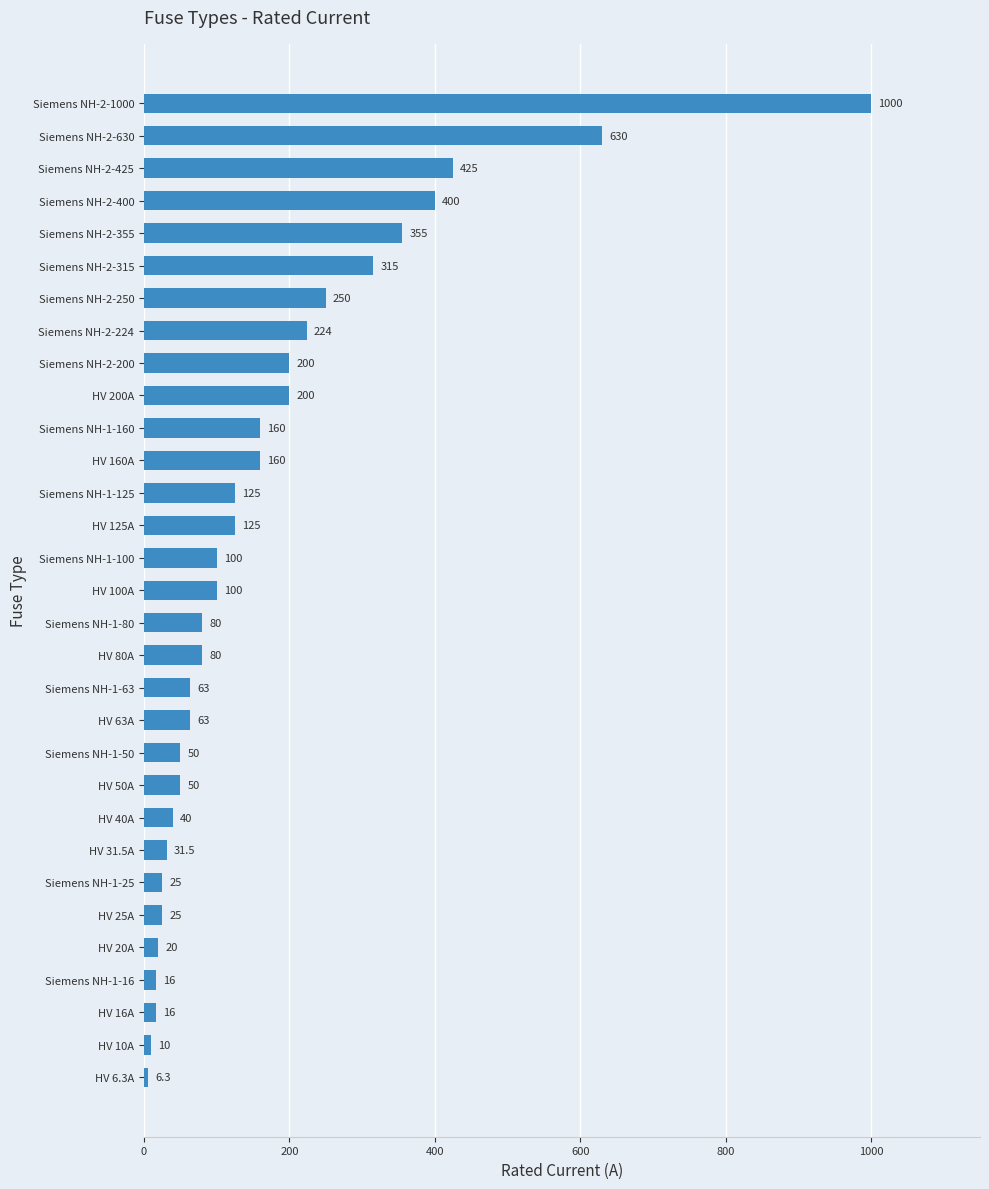

What is the change in value from Siemens NH-1-63 to HV 100A?

+37.0